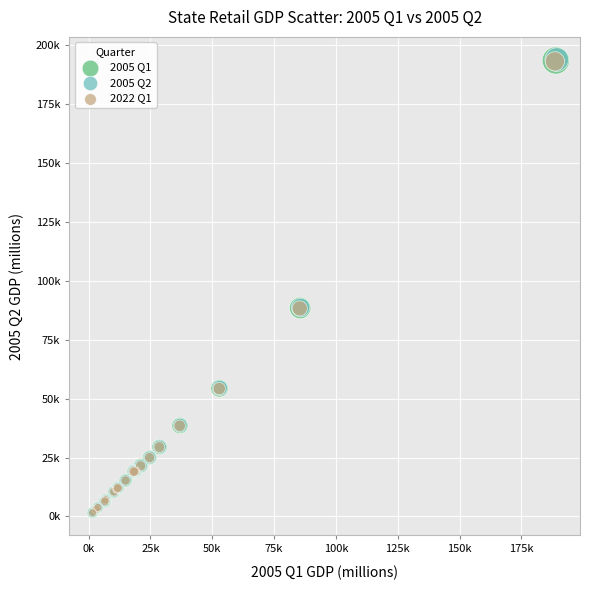

What are all the series names shown in the legend?

2005 Q1, 2005 Q2, 2022 Q1